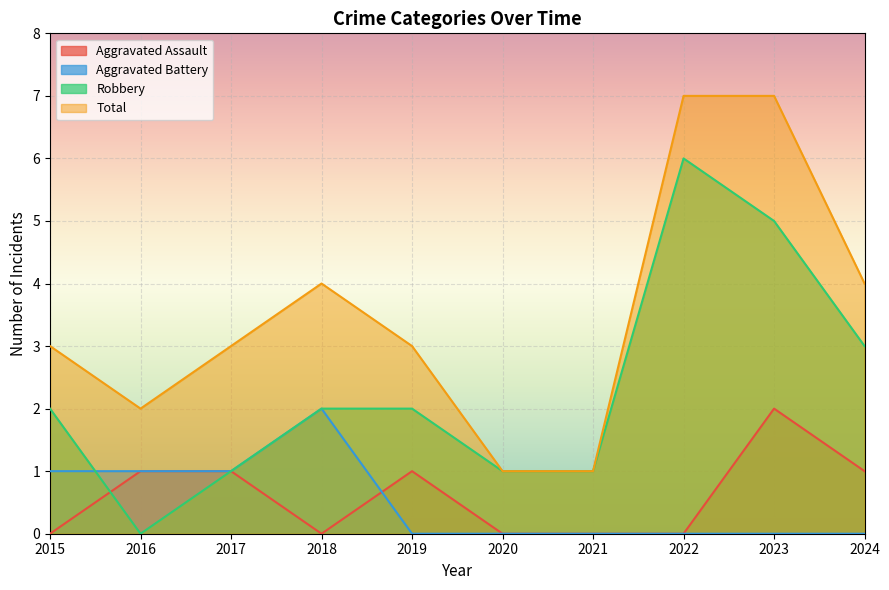

List the labels in order of Robbery value, smallest first.

2016, 2017, 2020, 2021, 2015, 2018, 2019, 2024, 2023, 2022